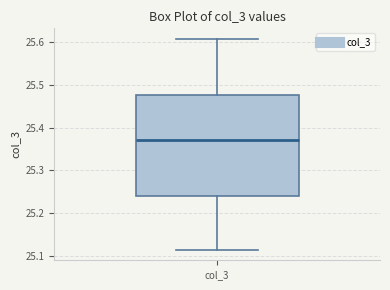

Where does the lower whisker of the box for col_3 end on the y-axis? The values are not printed on the chart, so give them approximately, as read against the axis.

25.12